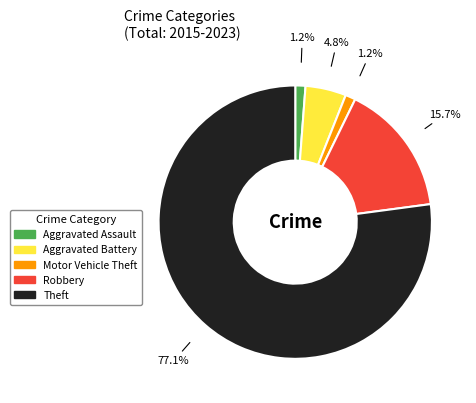

Does Theft represent more than half of the total?

Yes